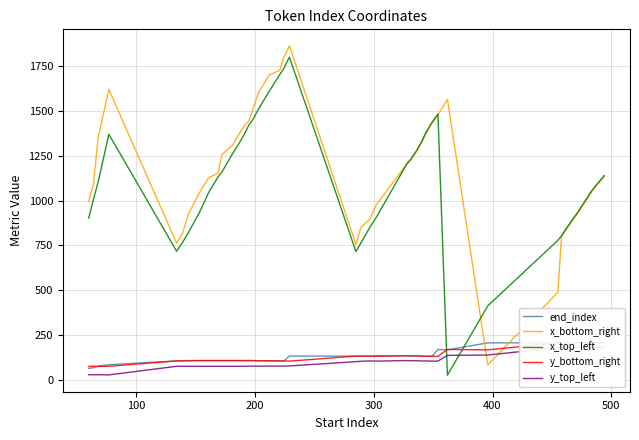

What is the value of the x_top_left point at the 3rd from the left?

1105